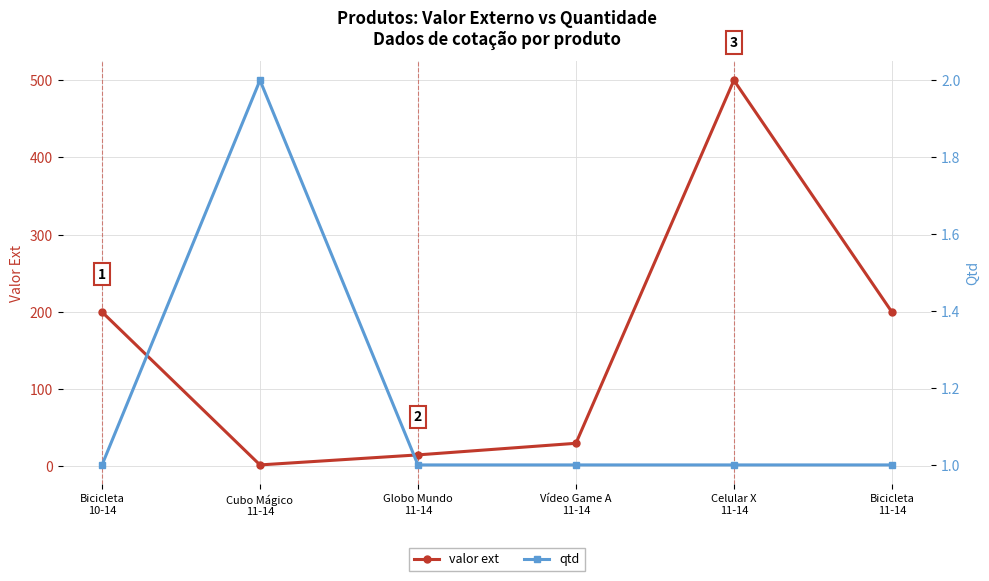

Rank the series at Celular X
11-14 from lowest to highest value.

qtd, valor ext